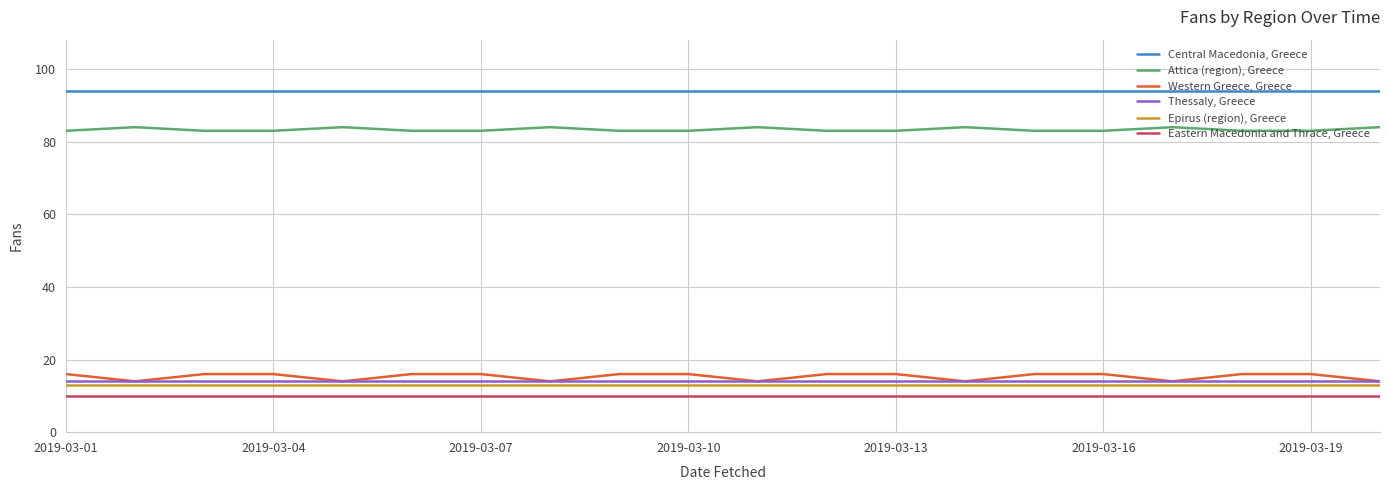

What is the smallest value displayed?

10